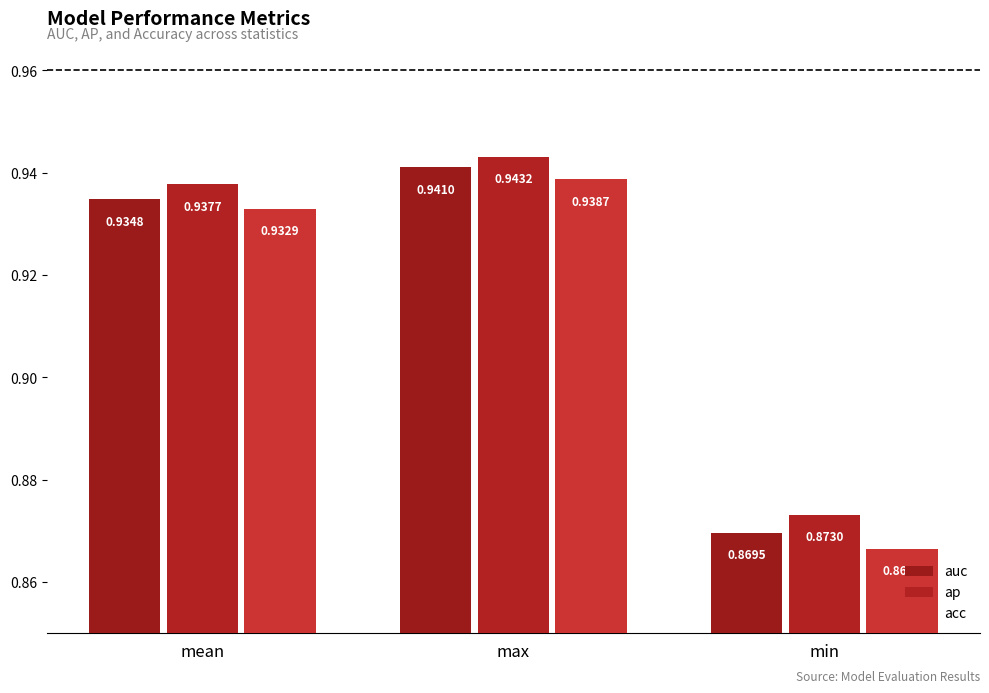

Are the bars grouped side by side (vs. stacked)?

Yes